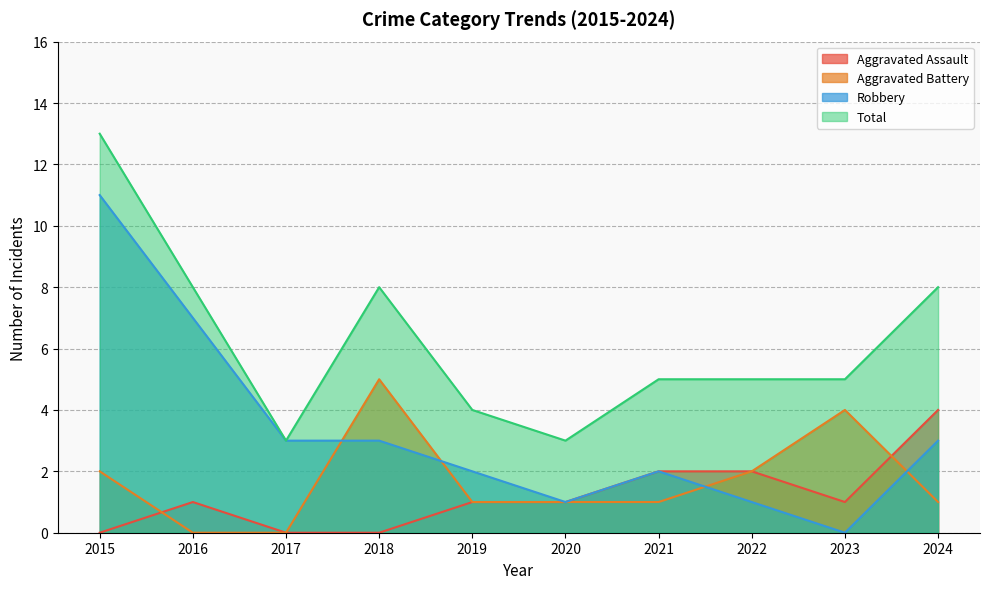

What is the approximate value of Robbery at 2024, to the nearest 5?

5